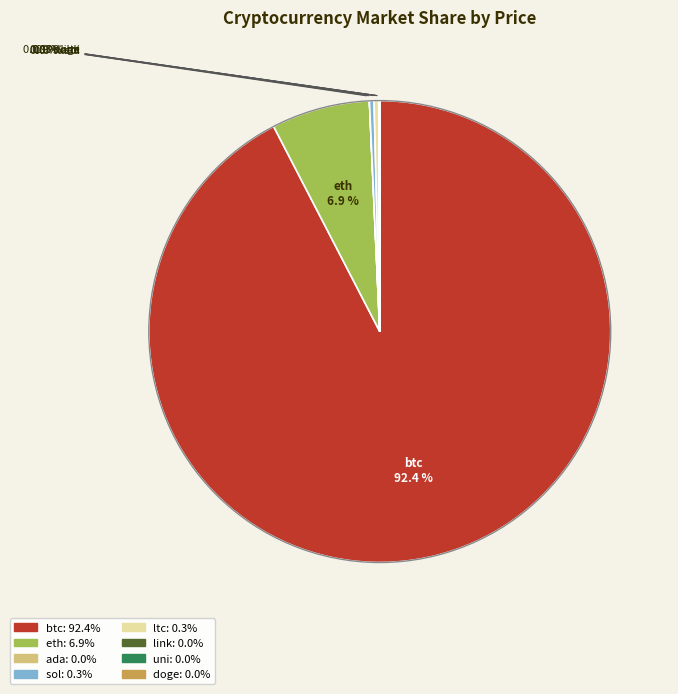

Which category has the biggest portion of the pie?

btc